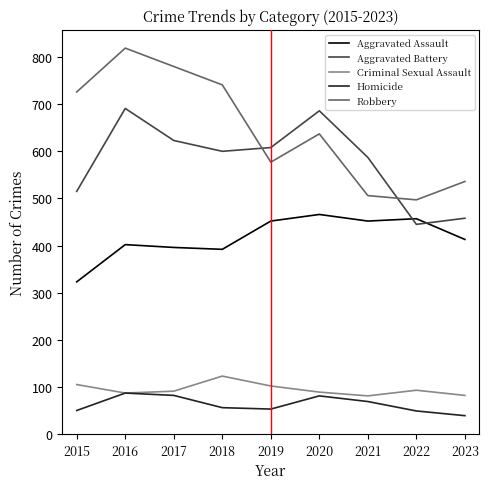

What is the difference between the highest and lowest values at 2022?

448